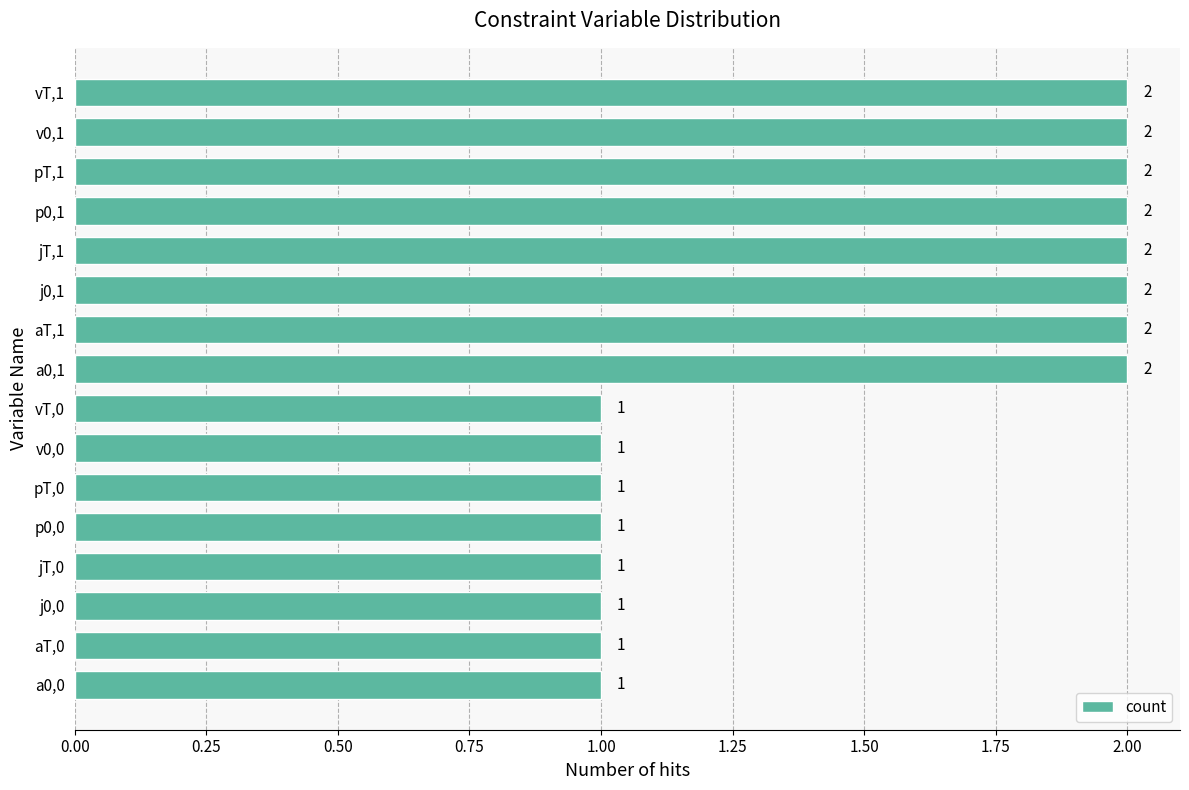

Does the chart contain any negative values?

No